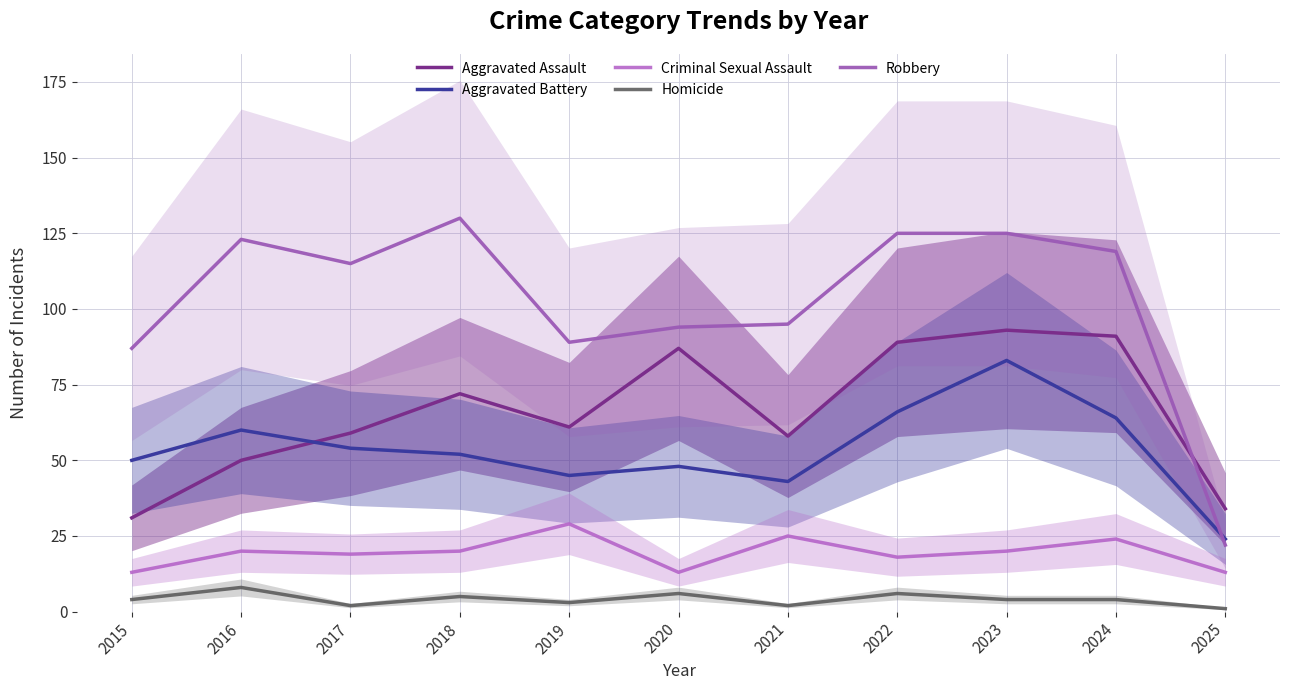

Where does the Aggravated Assault series first go above 61?

2018